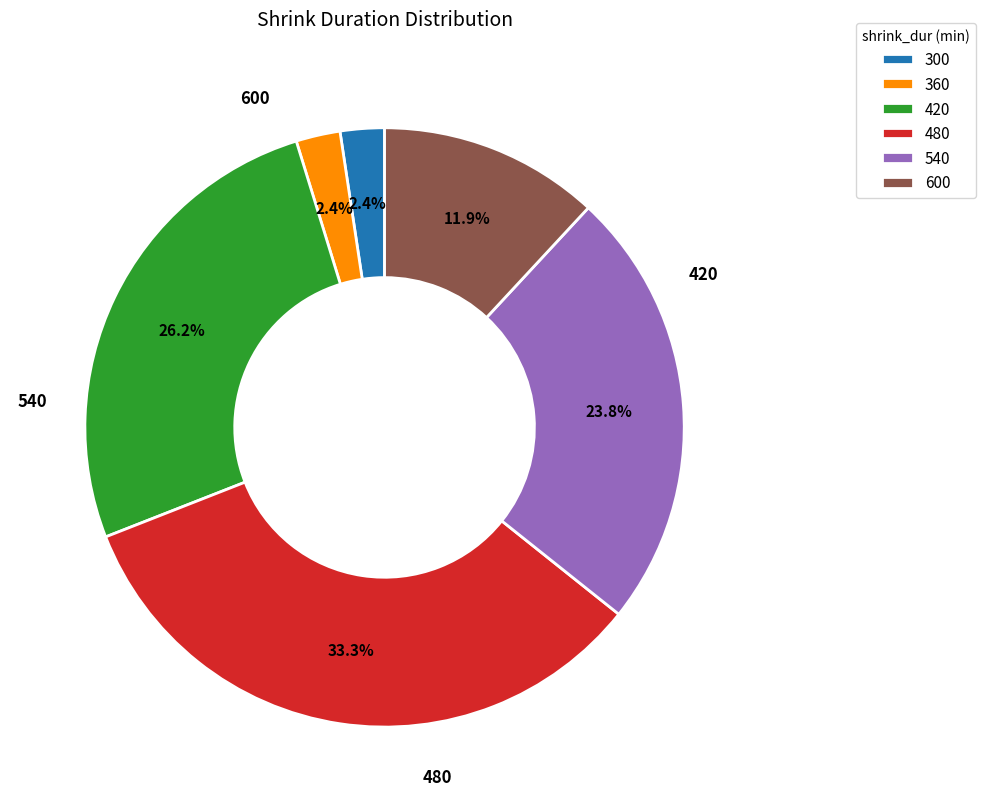

Does any single category account for the majority?

No